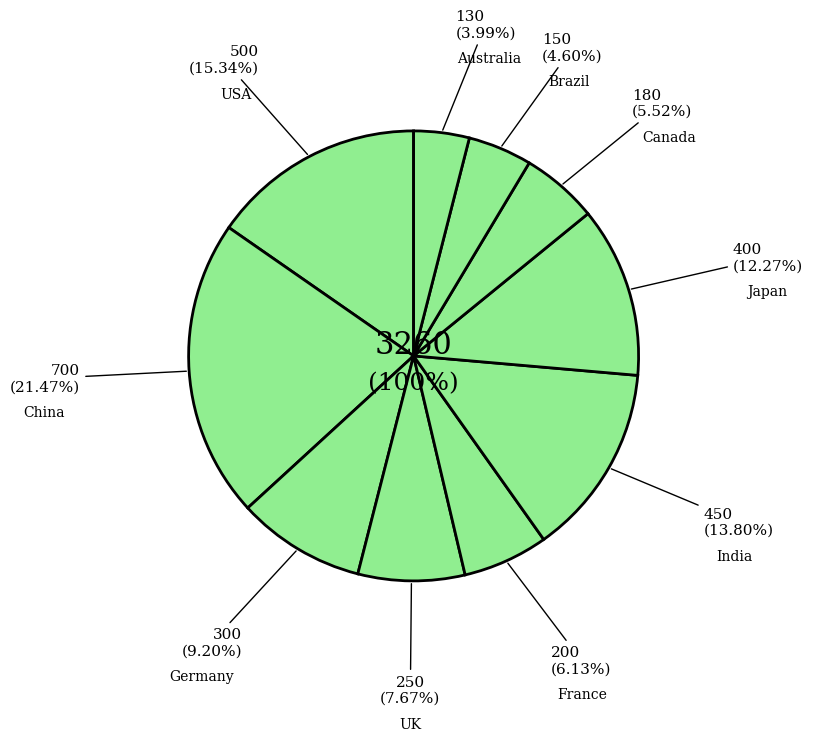

Is the sum of Canada and UK greater than half?

No